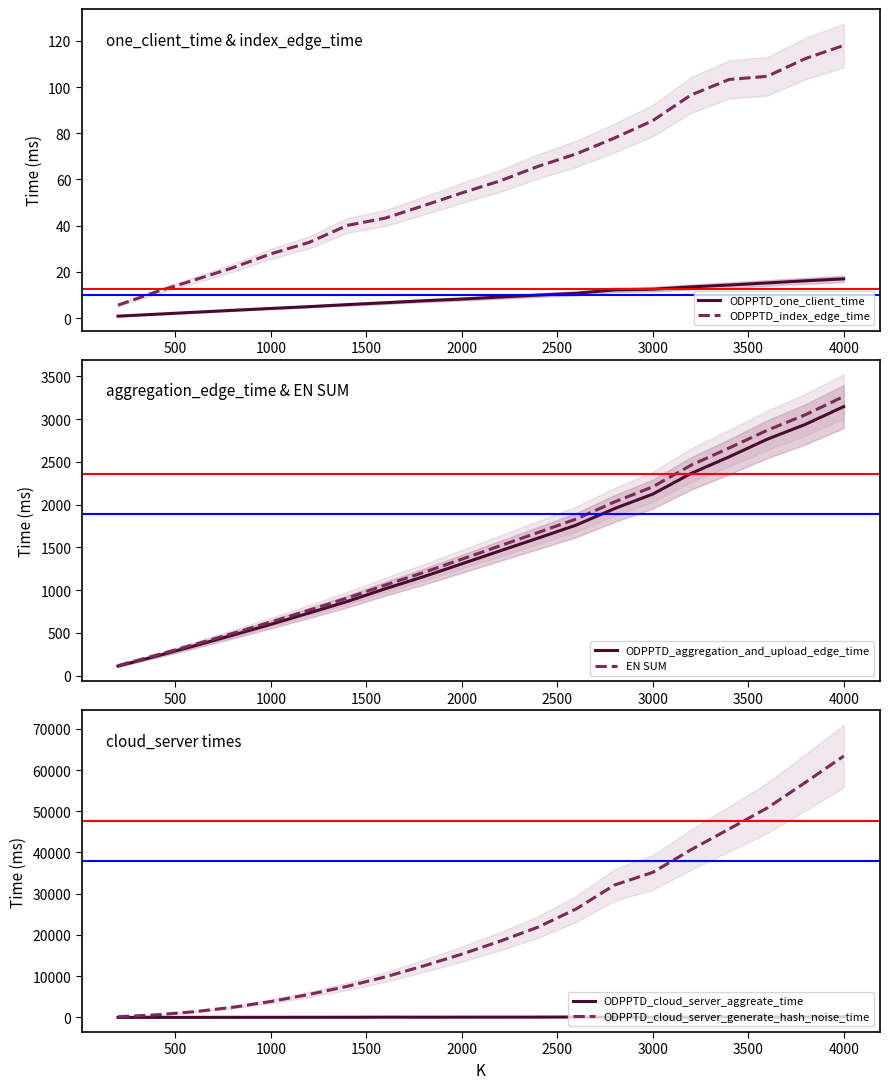

What is the lowest value of the ODPPTD_aggregation_and_upload_edge_time series?

113.0